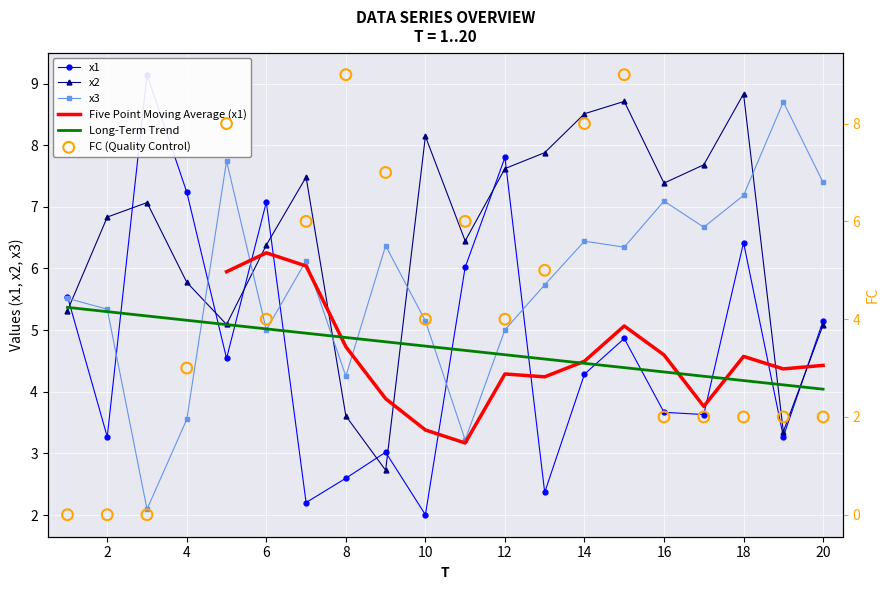

Which series has the largest total across all categories?

x2